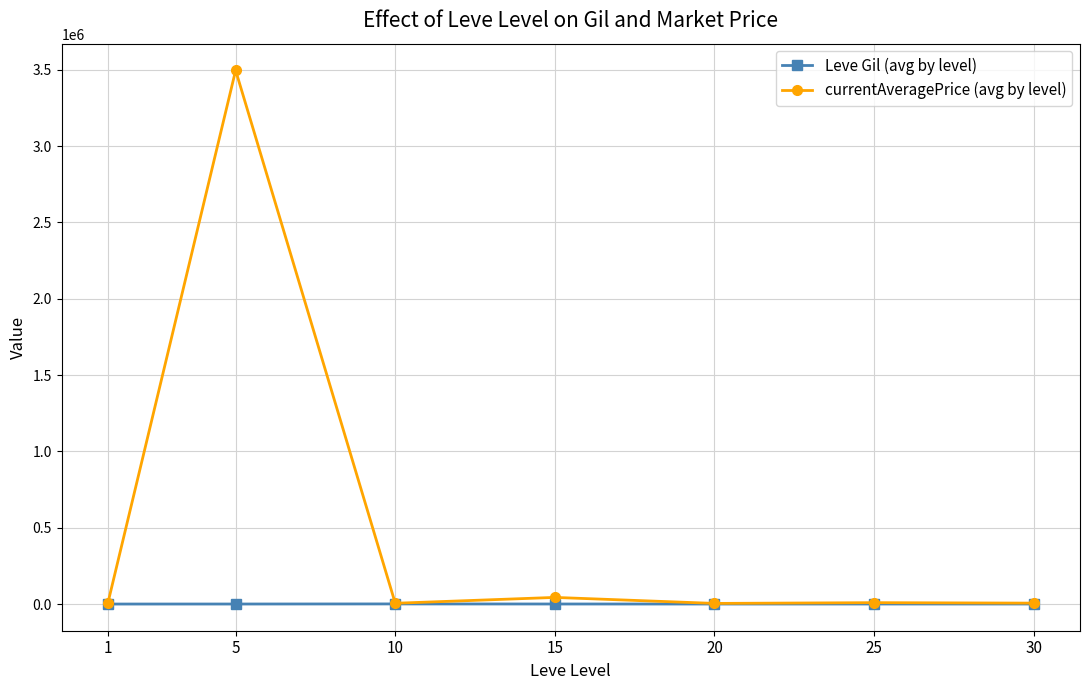

What is the value of the currentAveragePrice (avg by level) point at the 7th from the left?

6075.0